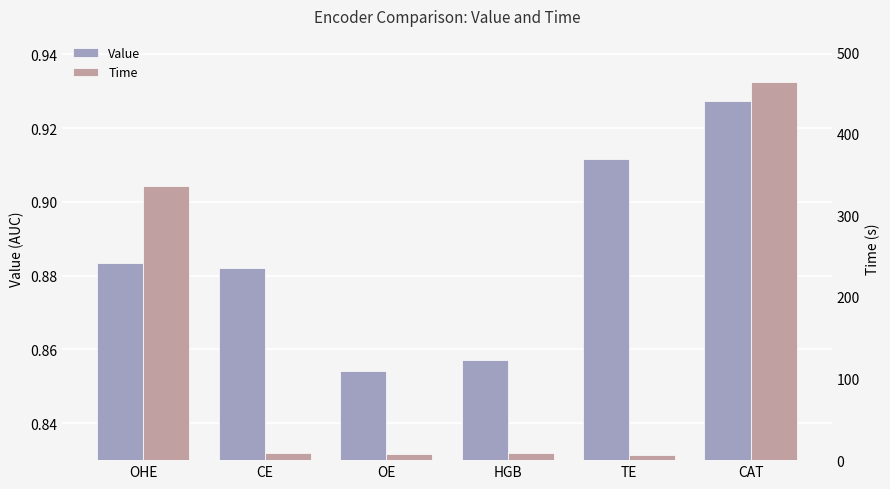

What is the average value of the Value series?

0.9